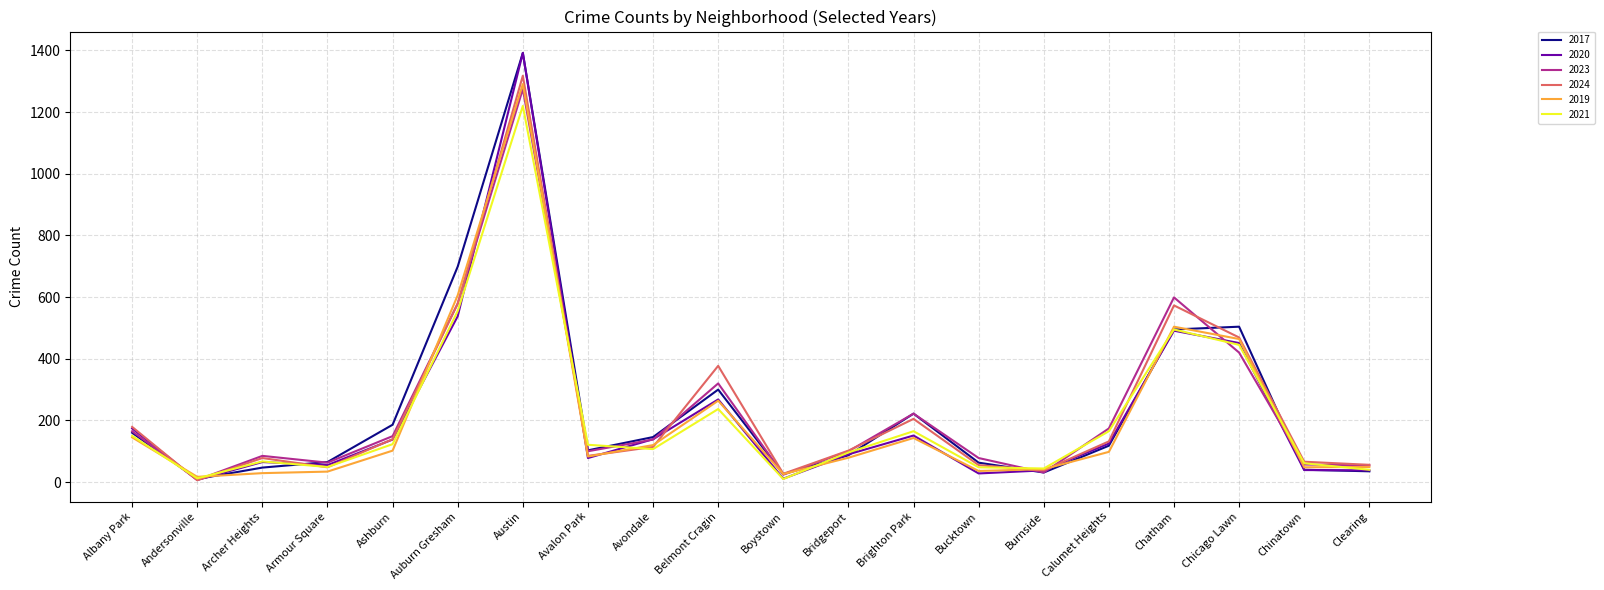

What is the difference between the second highest and second lowest values in the 2019 series?

580